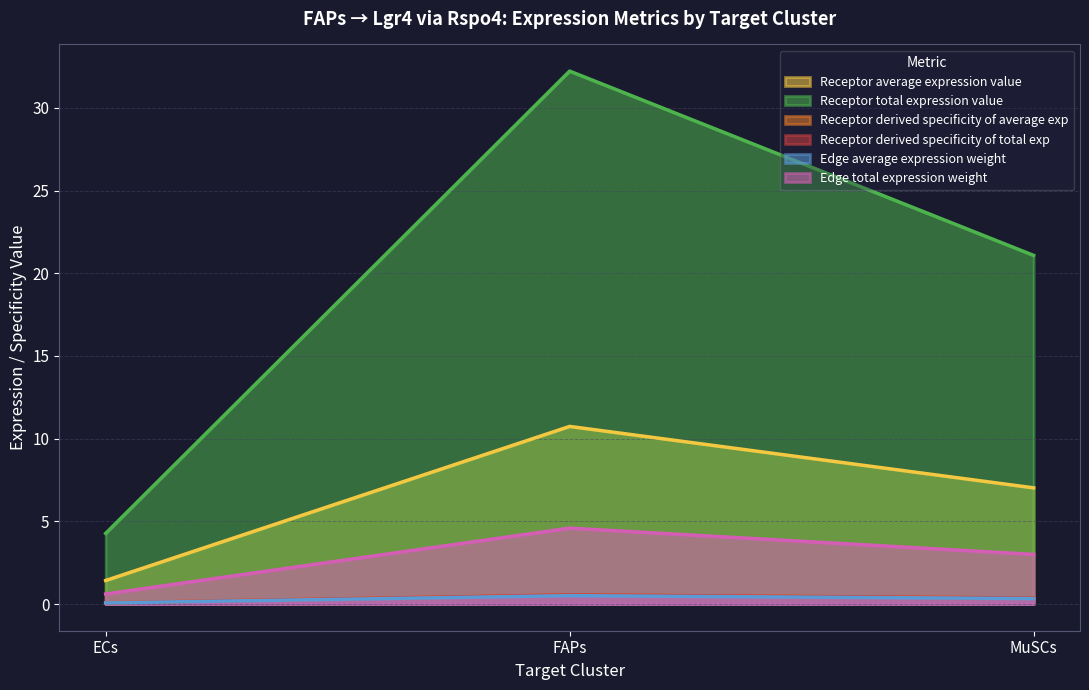

What are all the series names shown in the legend?

Receptor average expression value, Receptor total expression value, Receptor derived specificity of average exp, Receptor derived specificity of total exp, Edge average expression weight, Edge total expression weight